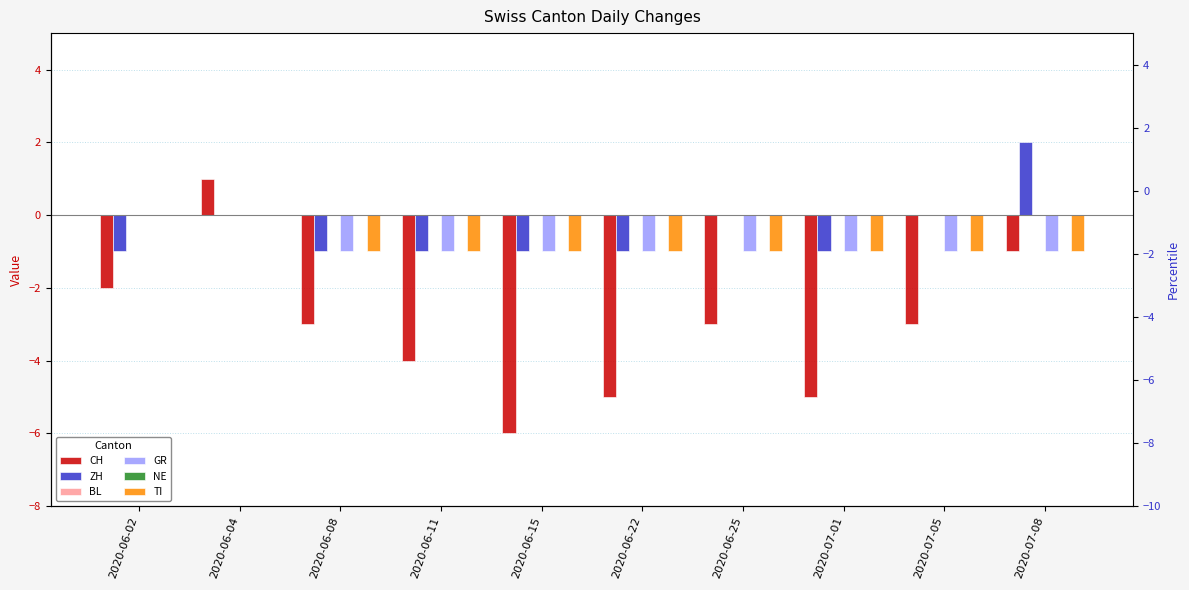

How many GR values are between -1 and 0?

10